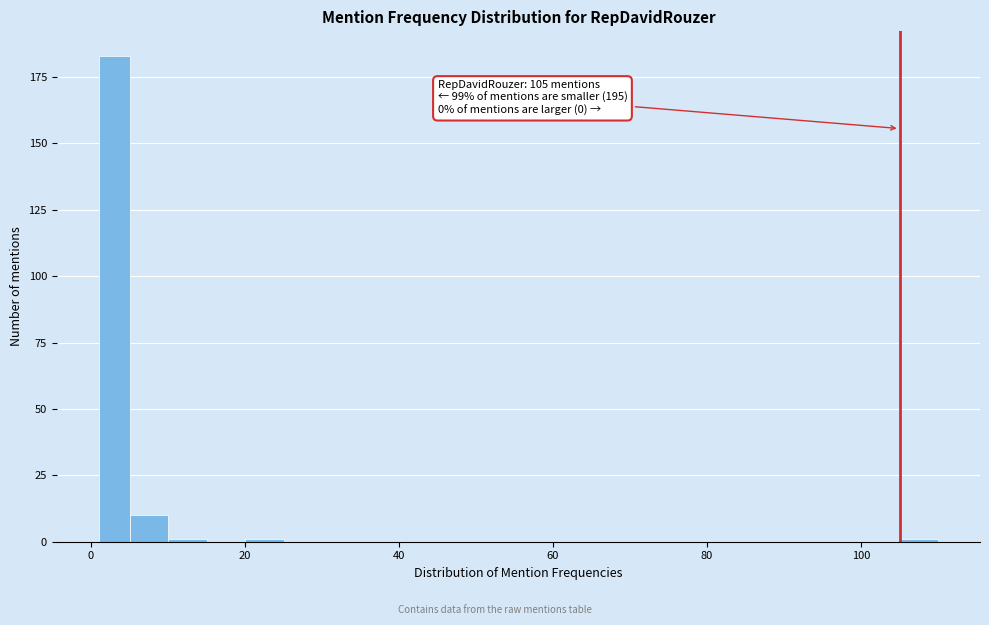

Read against the x-axis, roughly where is the centre of the tallest bar?

4